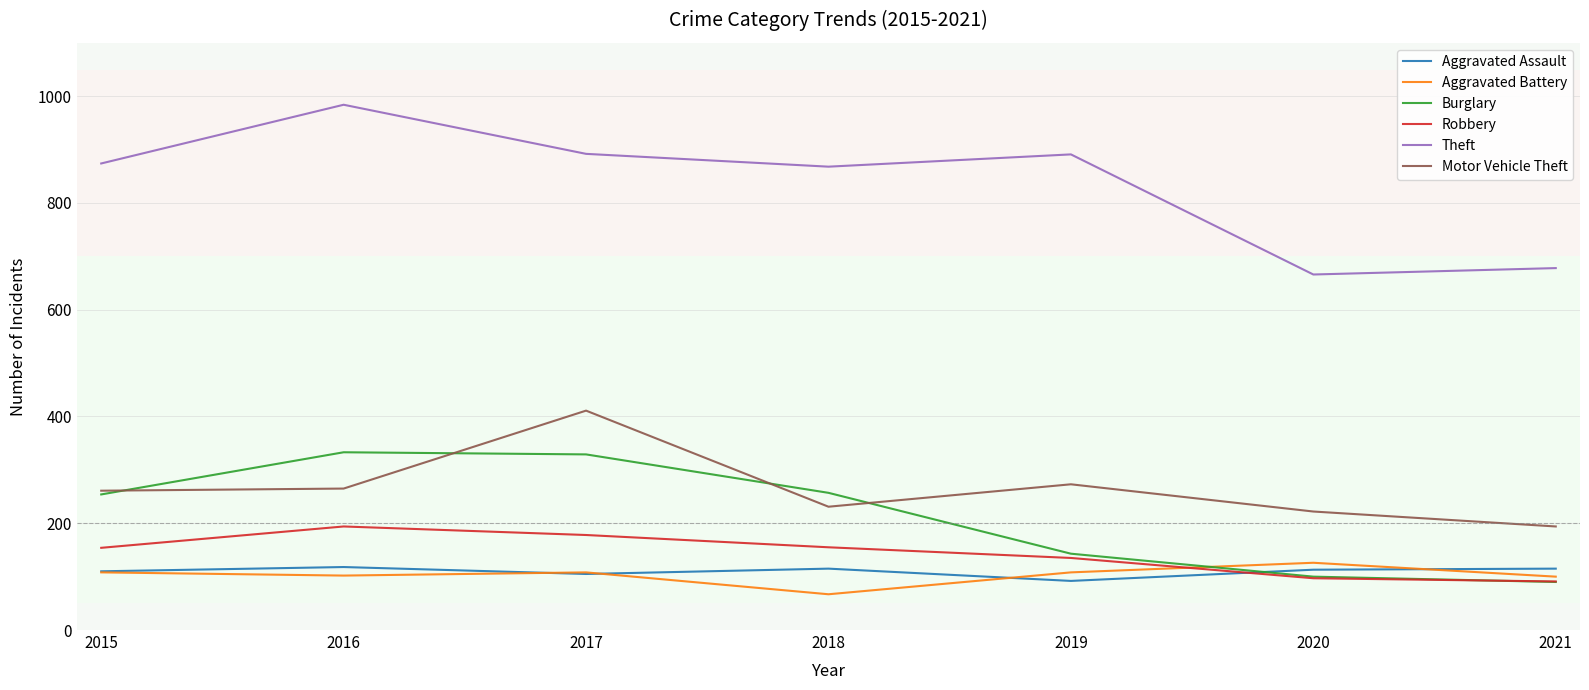

True or false: Motor Vehicle Theft and Theft cross at least once.

False